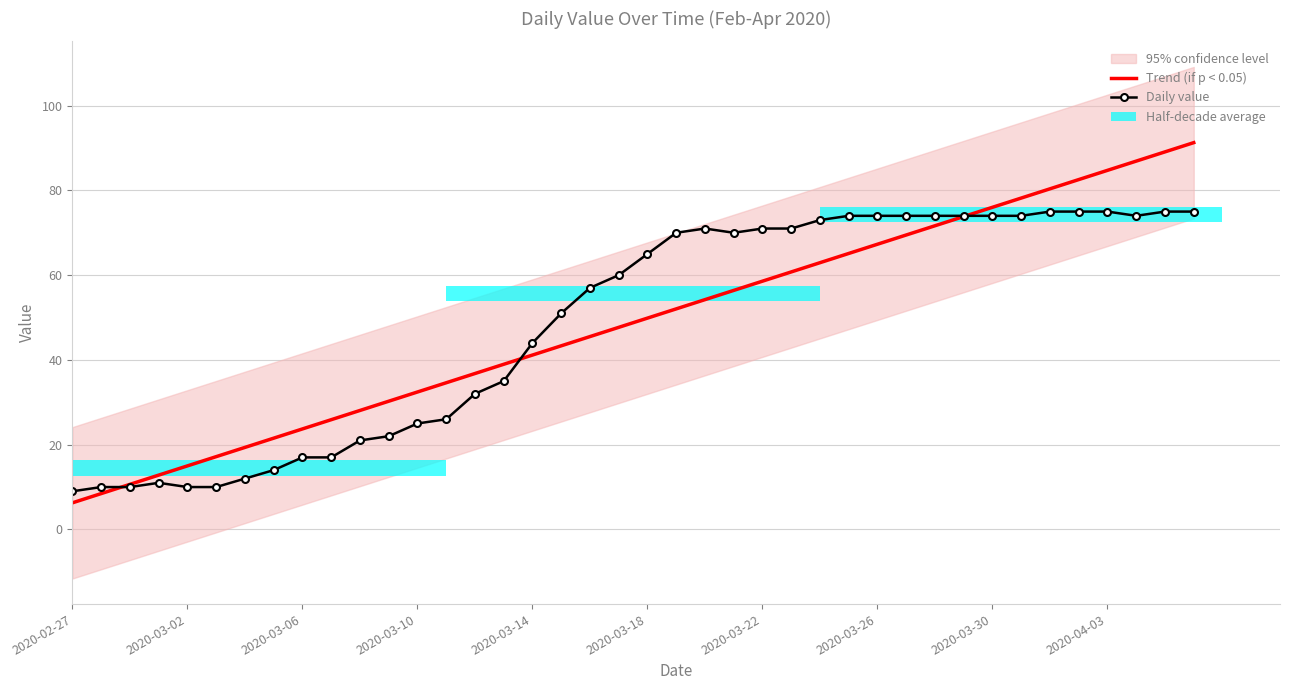

What is the label of the 25th bar from the right?

15